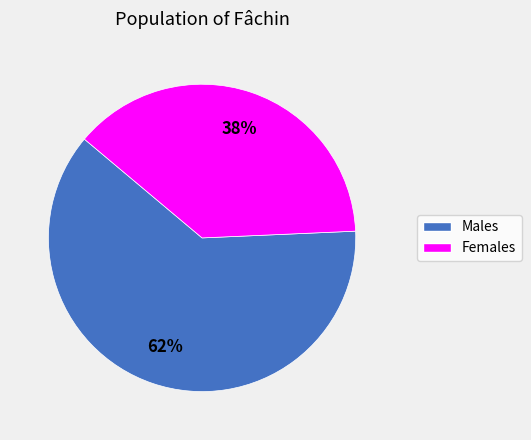

To the nearest percent, what is the difference between the largest and smallest slice percentages?

24%